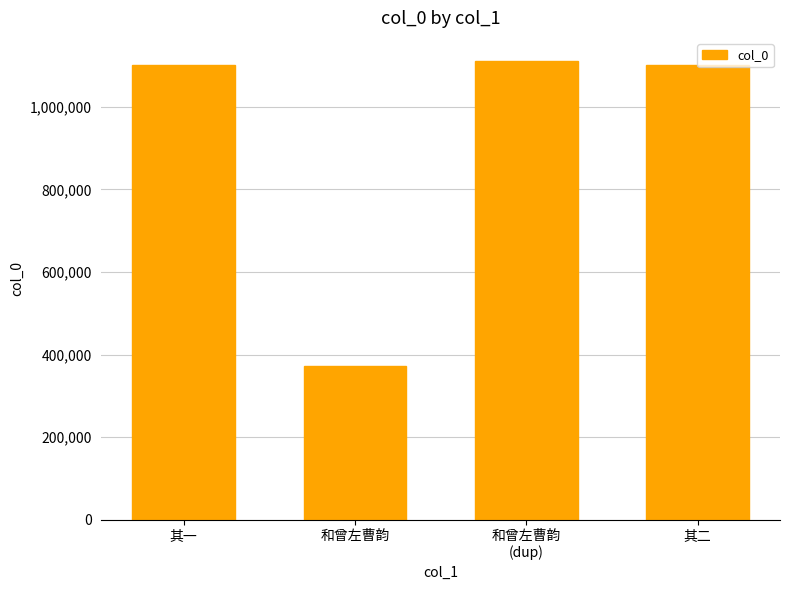

What position from the right is 和曾左曹韵?

3